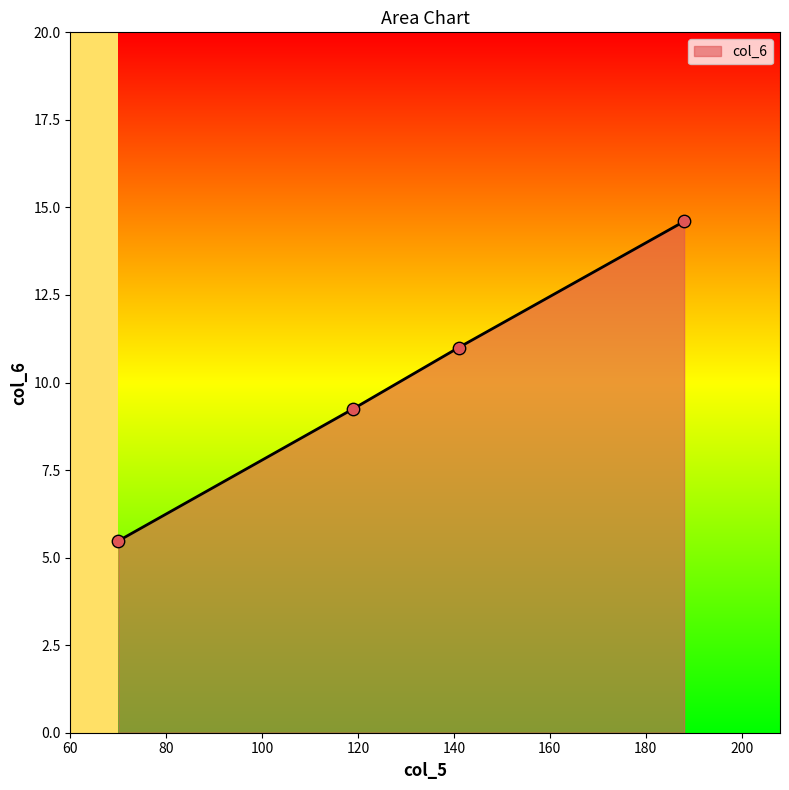

True or false: the data has more than 0 interior local peaks.

False